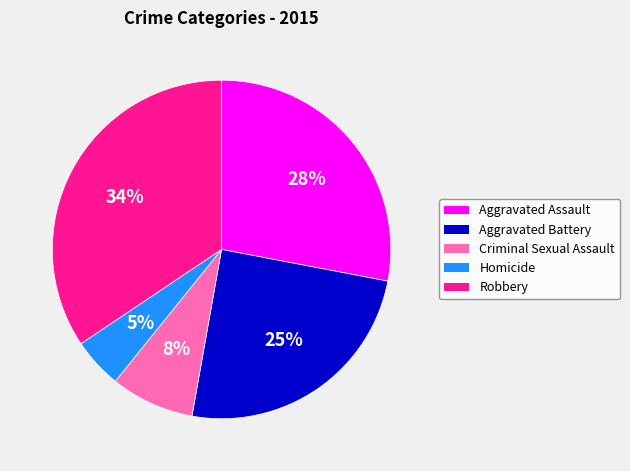

How many slices are in this pie chart?

5